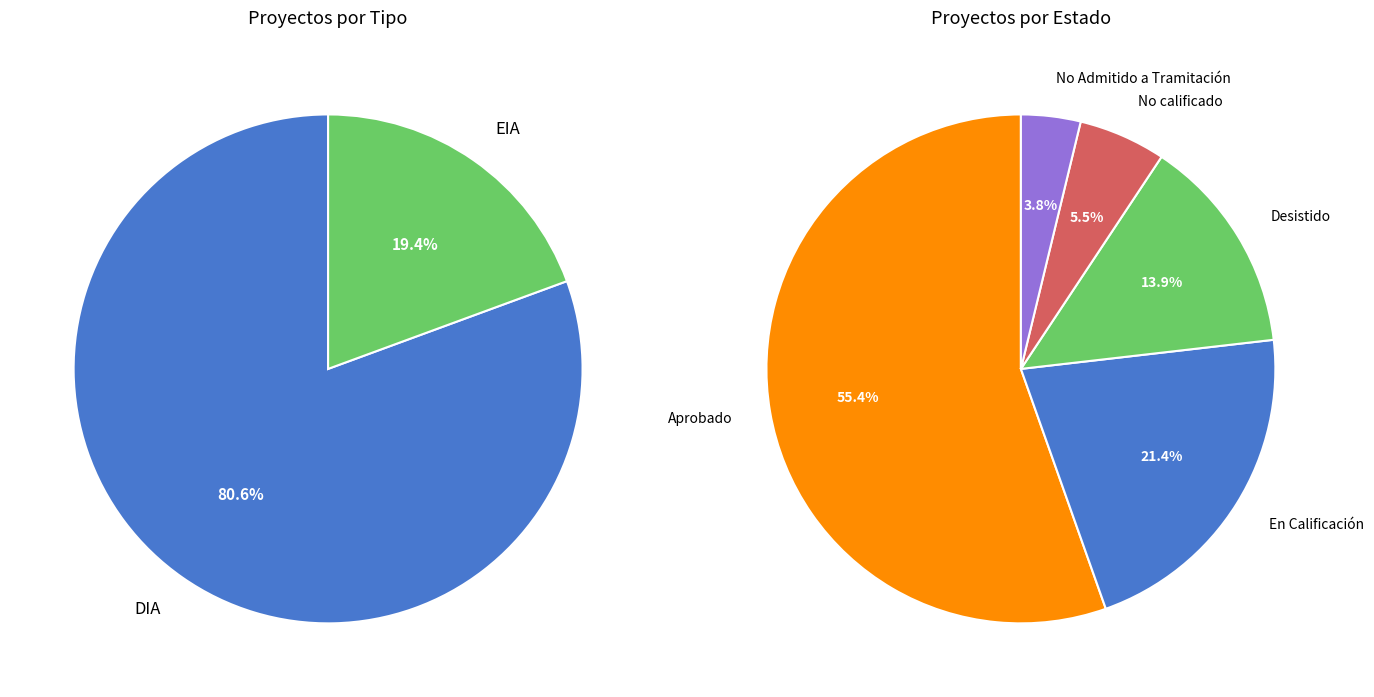

Does any single category account for the majority?

Yes